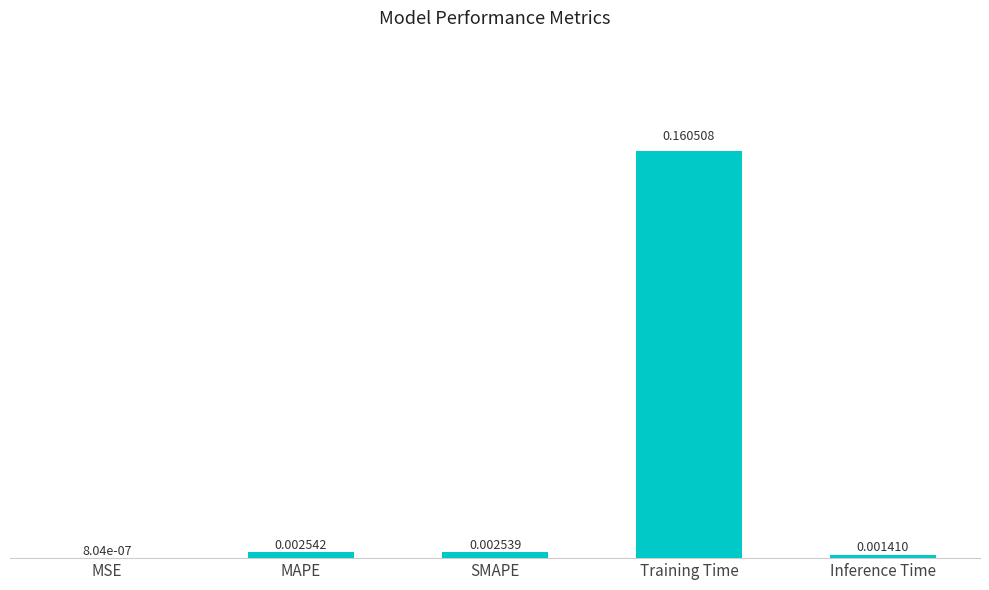

Does the chart contain stacked bars?

No